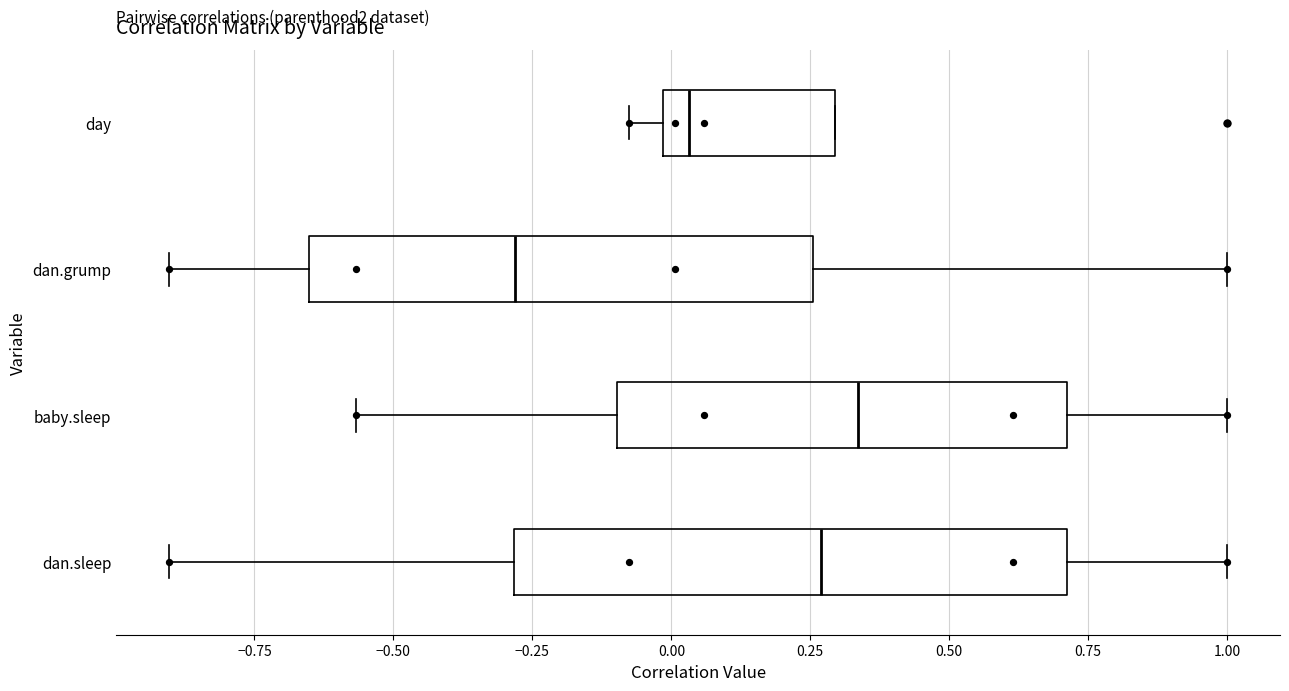

Where is the right edge of the box for baby.sleep on the x-axis? The values are not printed on the chart, so give them approximately, as read against the axis.

0.70